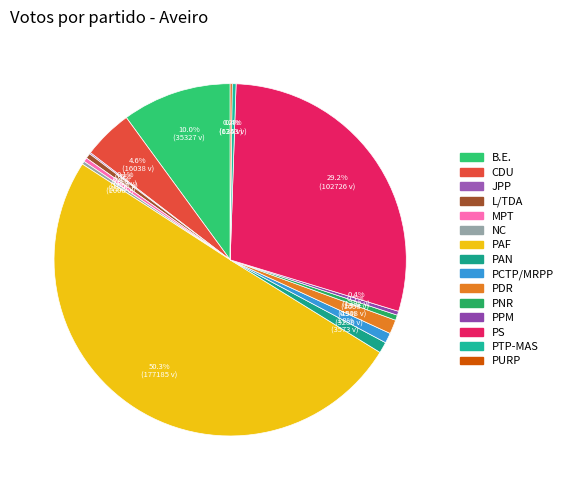

To the nearest percent, what is the difference between the largest and smallest slice percentages?

50%